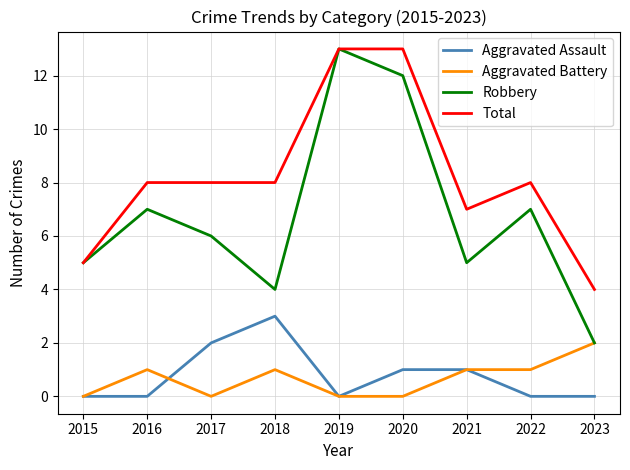

True or false: Robbery and Aggravated Assault cross at least once.

False